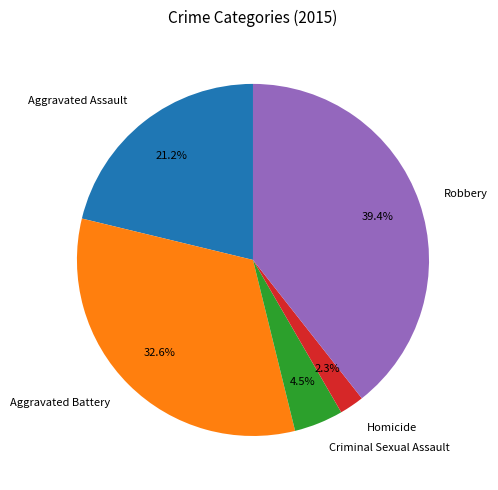

What percentage do Aggravated Assault and Homicide together represent?

23.5%